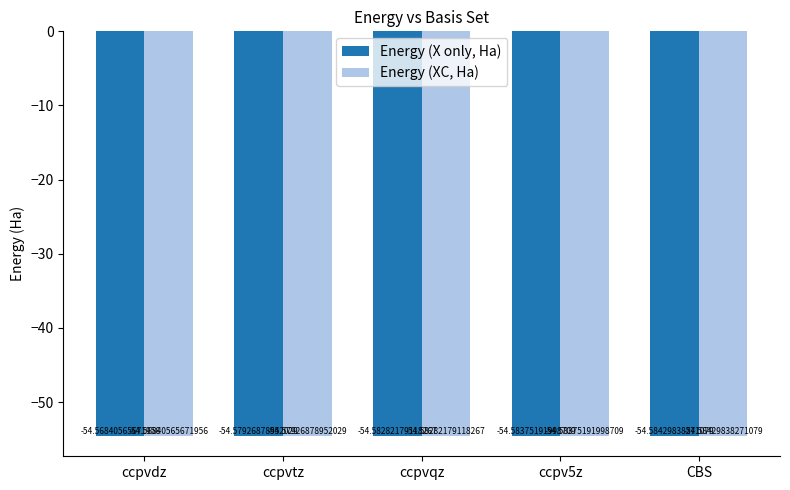

Is the value of Energy (XC, Ha) at ccpv5z greater than the value of Energy (X only, Ha) at CBS?

Yes